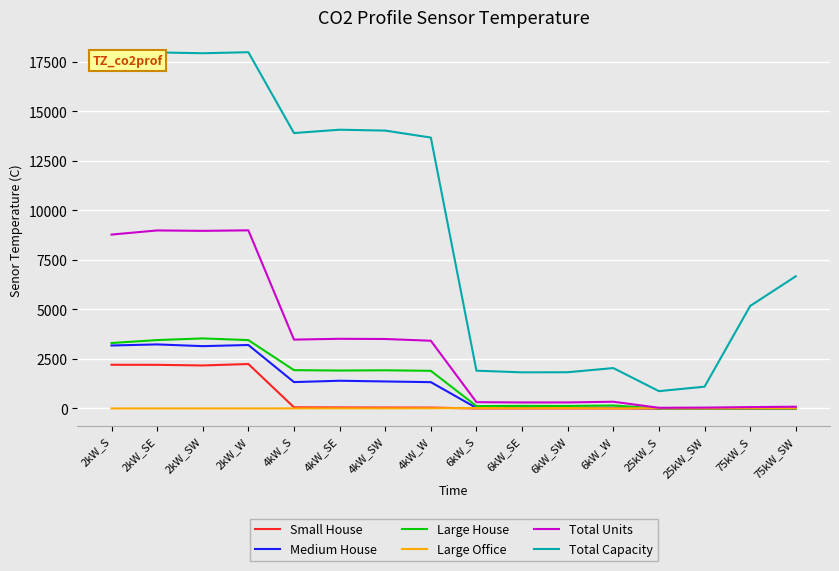

Between 4kW_S and 75kW_SW, which series saw the biggest shift?

Total Capacity